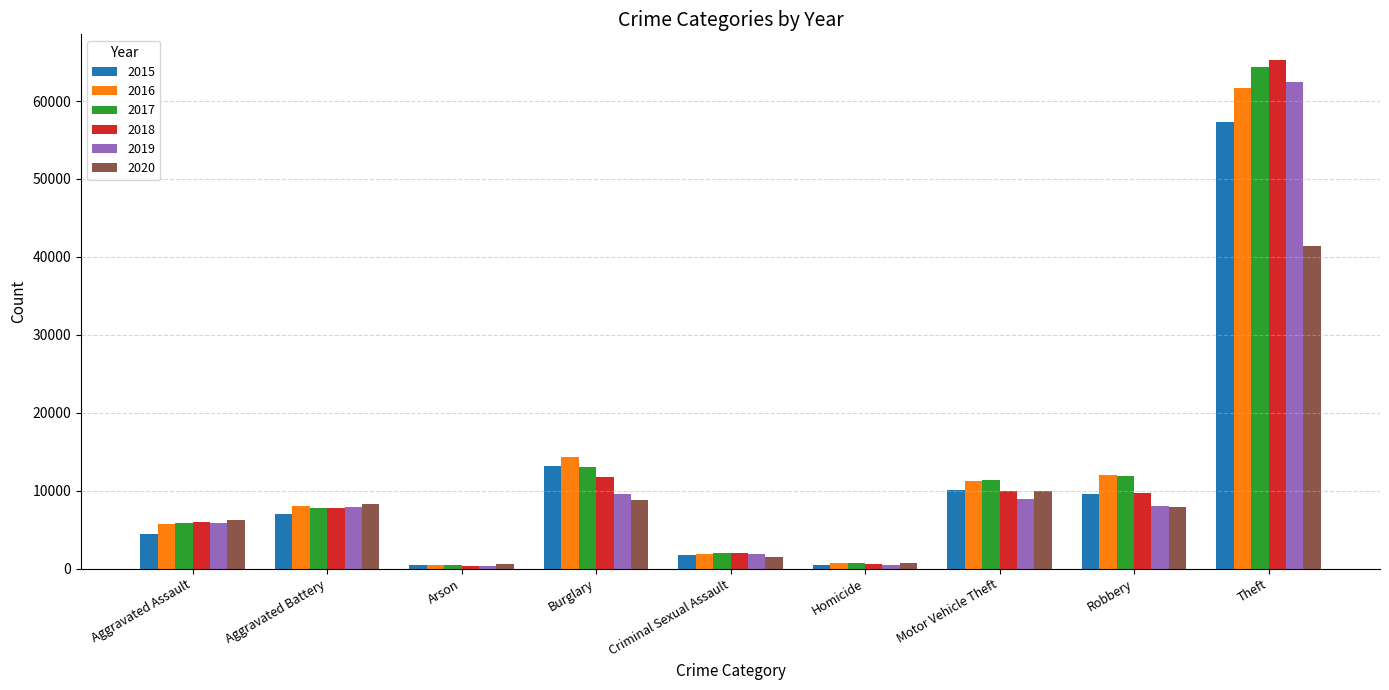

The 2017 series shows 64386 at Theft. True or false?

True